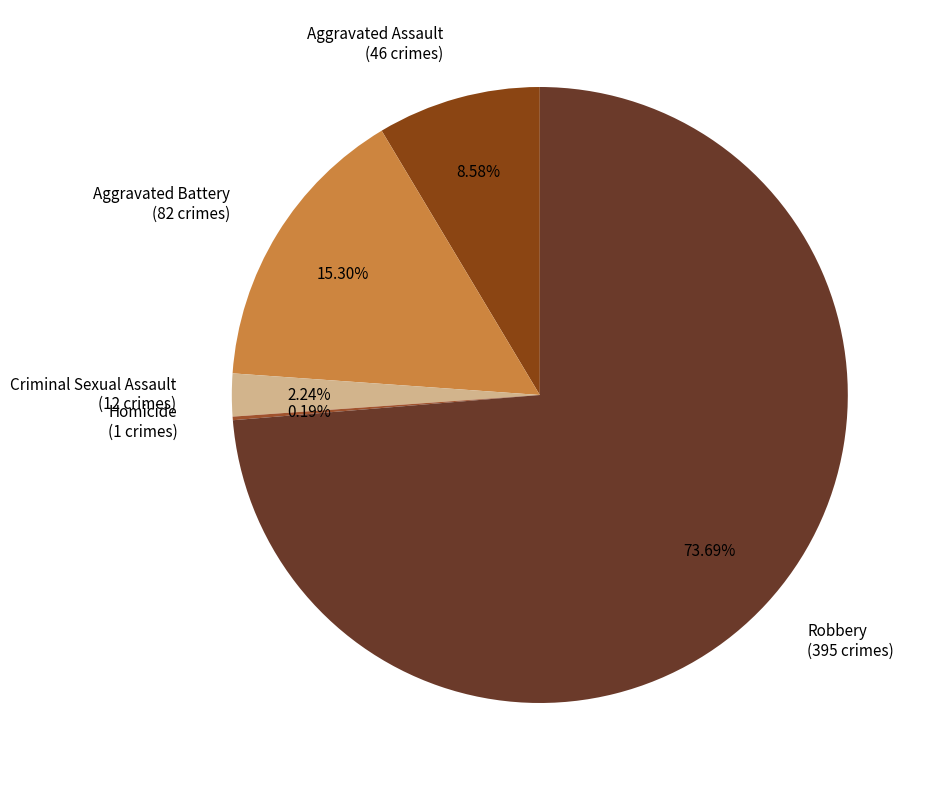

The Robbery slice represents 85% of the pie. True or false?

False